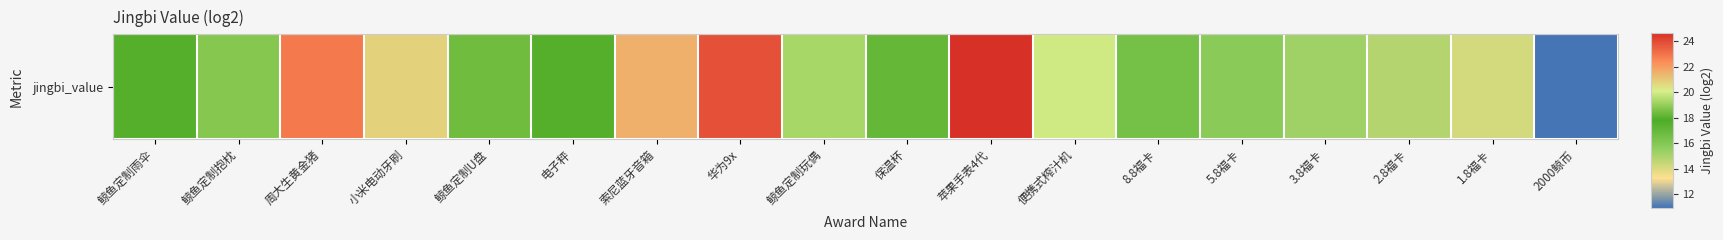

Read the value at 保温杯.

18.2